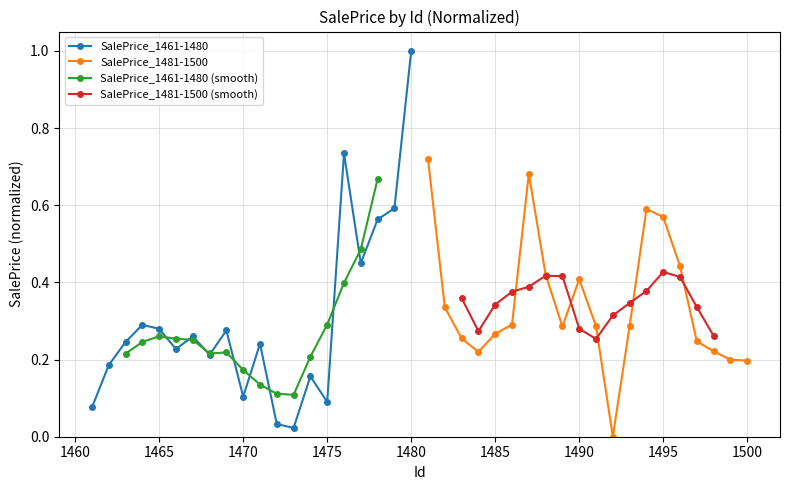

The value of SalePrice_2 at 1473 is 0.4. True or false?

False